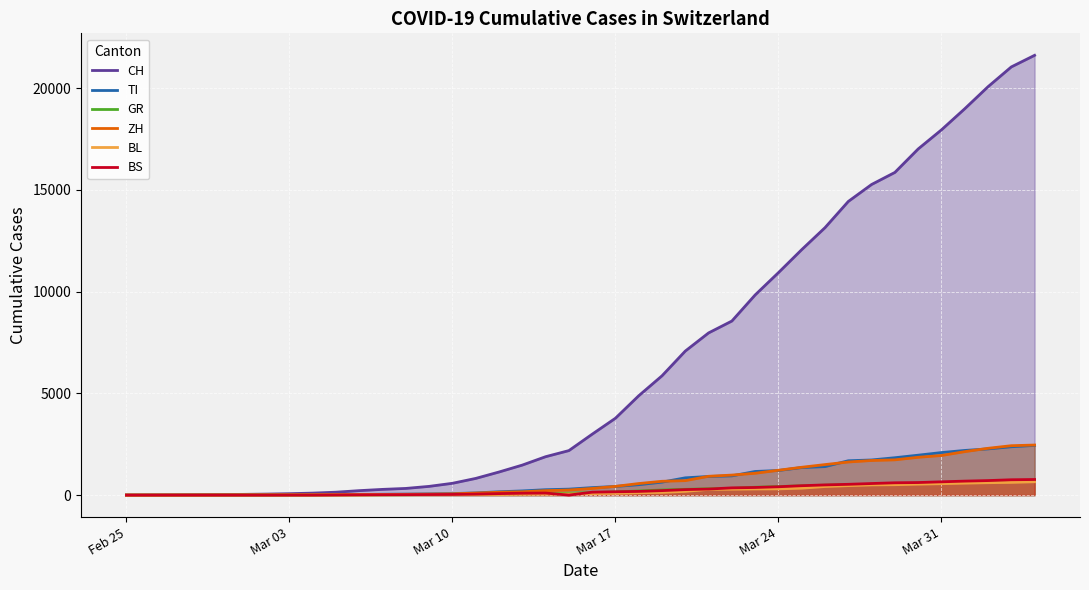

Where is CH nearest to the value 10808?

Mar 24